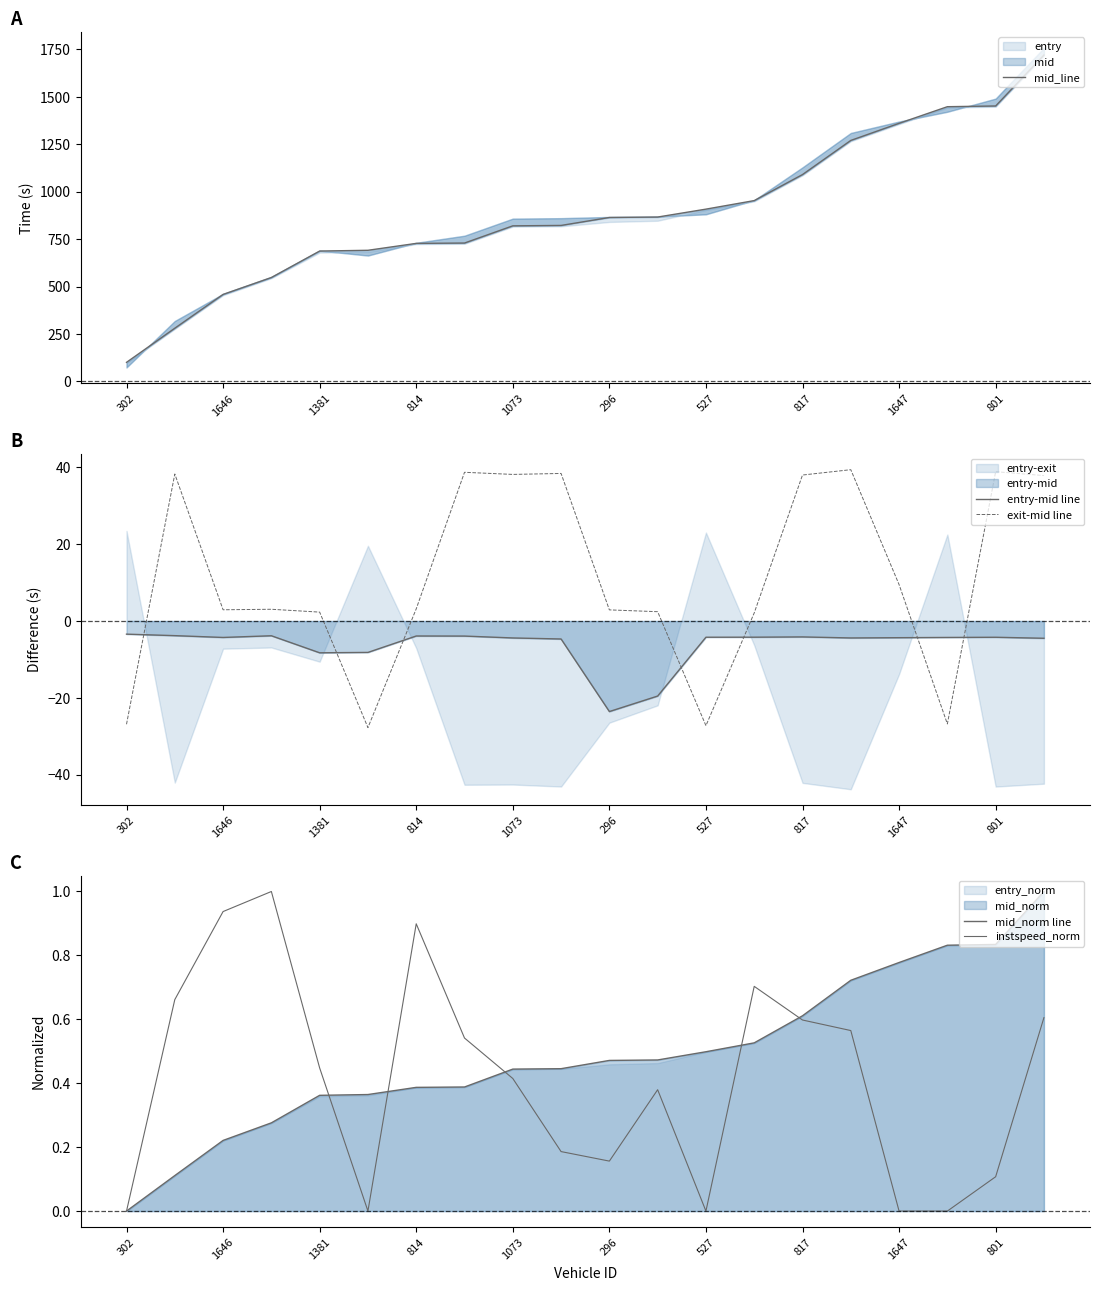

At which label does instspeed_norm reach its minimum?

302